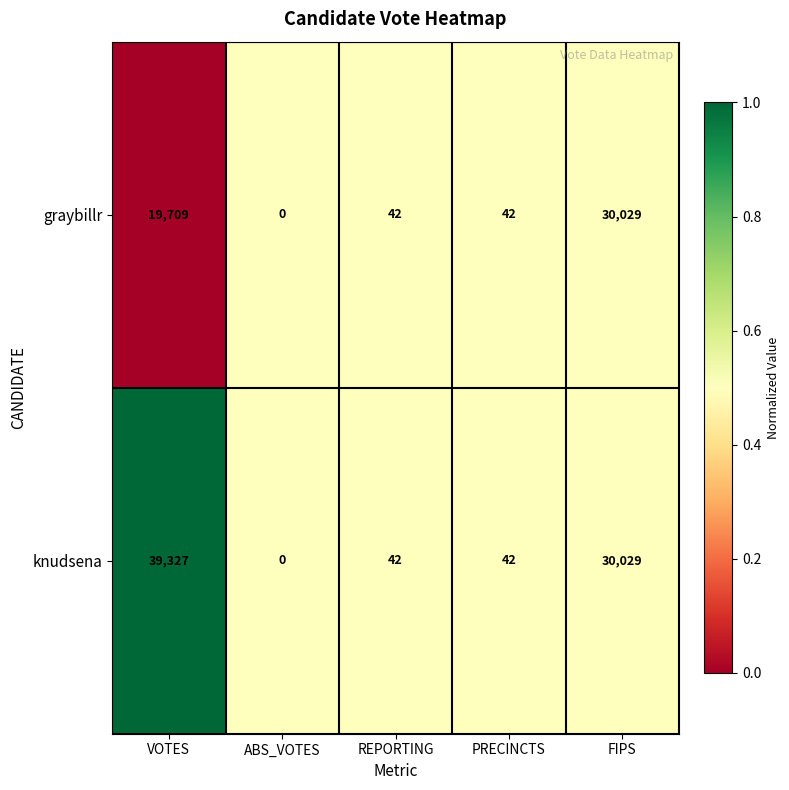

At which category is the sum across all series the highest?

FIPS